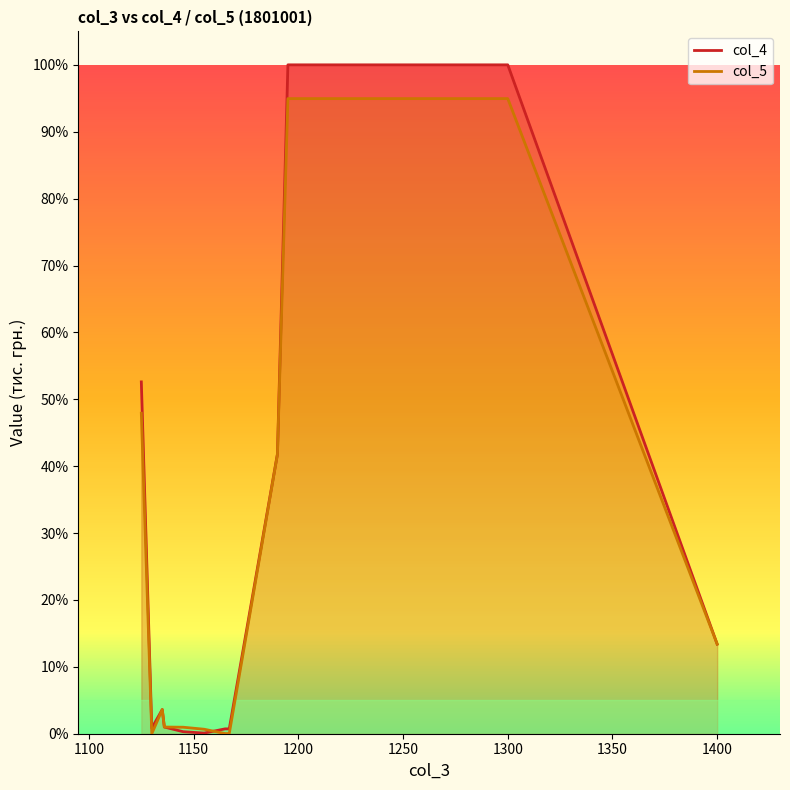

Is it true that col_5 equals 19.3 at 1400?

False